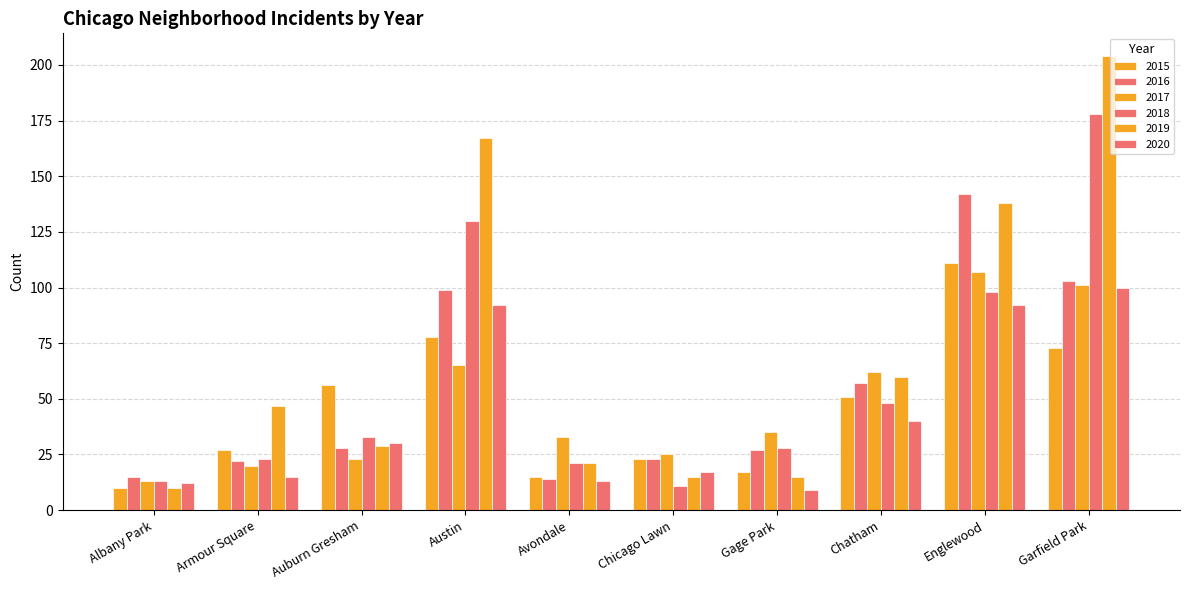

What is the minimum value for 2018?

11